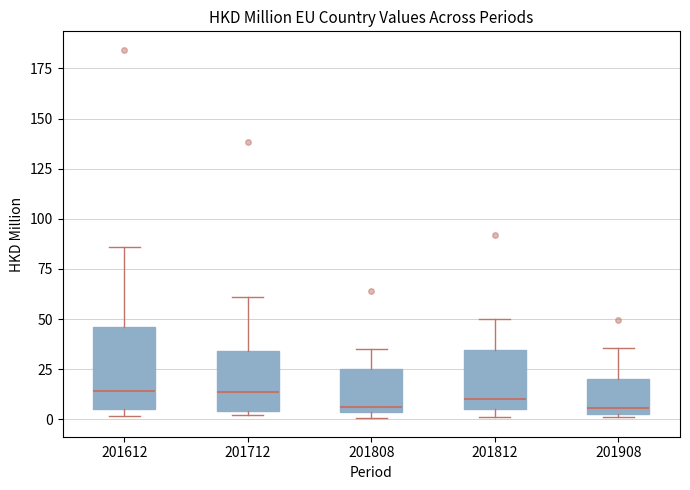

Reading left to right, read every box against the y-axis: the position of its median line, the range the box covers, and the ends of its whiskers. The values are not printed on the chart, so give them approximately, as read against the axis.

201612: median 15, box 5 to 45, whiskers 0 to 85
201712: median 15, box 5 to 35, whiskers 0 to 60
201808: median 5 (just above the box's lower edge), box 5 to 25, whiskers 0 to 35
201812: median 10, box 5 to 35, whiskers 0 to 50
201908: median 5 (just above the box's lower edge), box 5 to 20, whiskers 0 to 35